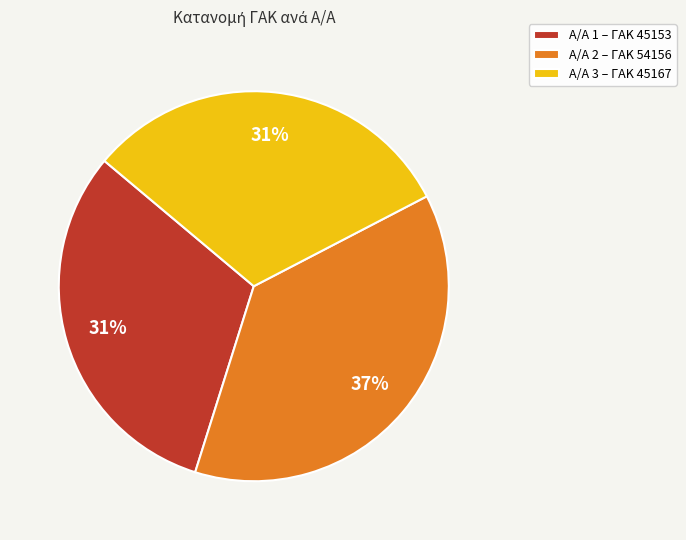

How many segments does this pie chart have?

3